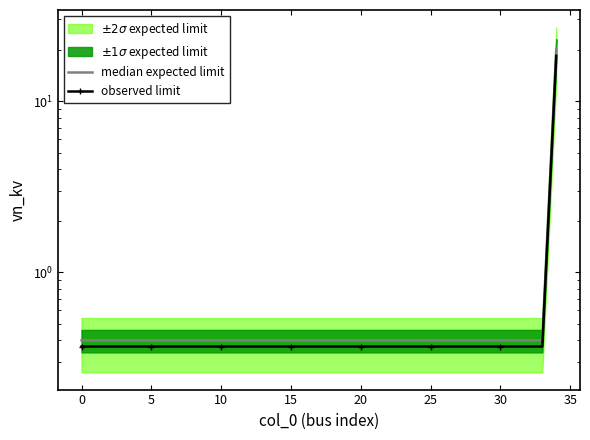

True or false: observed limit and median expected limit intersect in this chart.

False